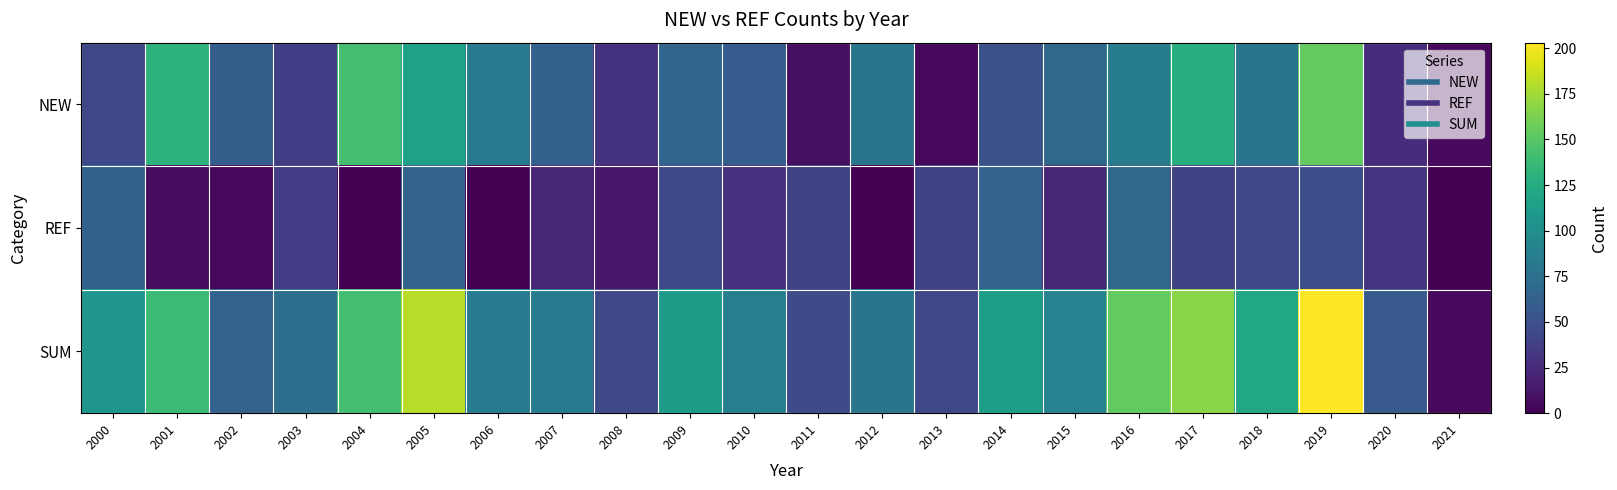

Reading left to right, extract all data points from this chart.

NEW: 2000=44	2001=131	2002=60	2003=38	2004=142	2005=116	2006=84	2007=62	2008=30	2009=66	2010=59	2011=8	2012=79	2013=4	2014=50	2015=68	2016=86	2017=128	2018=79	2019=154	2020=26	2021=5
REF: 2000=63	2001=7	2002=4	2003=37	2004=0	2005=65	2006=0	2007=22	2008=14	2009=45	2010=29	2011=39	2012=0	2013=39	2014=64	2015=22	2016=68	2017=39	2018=43	2019=49	2020=31	2021=0
SUM: 2000=107	2001=138	2002=64	2003=75	2004=142	2005=181	2006=84	2007=84	2008=44	2009=111	2010=88	2011=47	2012=79	2013=43	2014=114	2015=90	2016=154	2017=167	2018=122	2019=203	2020=57	2021=5